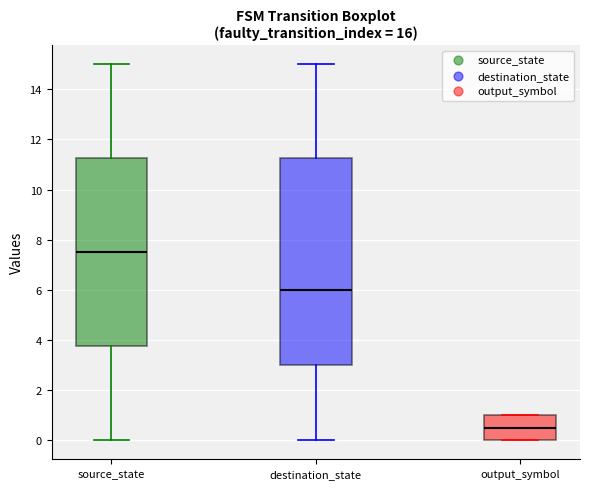

Reading left to right, read every box against the y-axis: the position of its median line, the range the box covers, and the ends of its whiskers. The values are not printed on the chart, so give them approximately, as read against the axis.

source_state: median 7.6, box 3.8 to 11.2, whiskers 0.0 to 15.0
destination_state: median 6.0, box 3.0 to 11.2, whiskers 0.0 to 15.0
output_symbol: median 0.6, box 0.0 to 1.0, whiskers 0.0 to 1.0